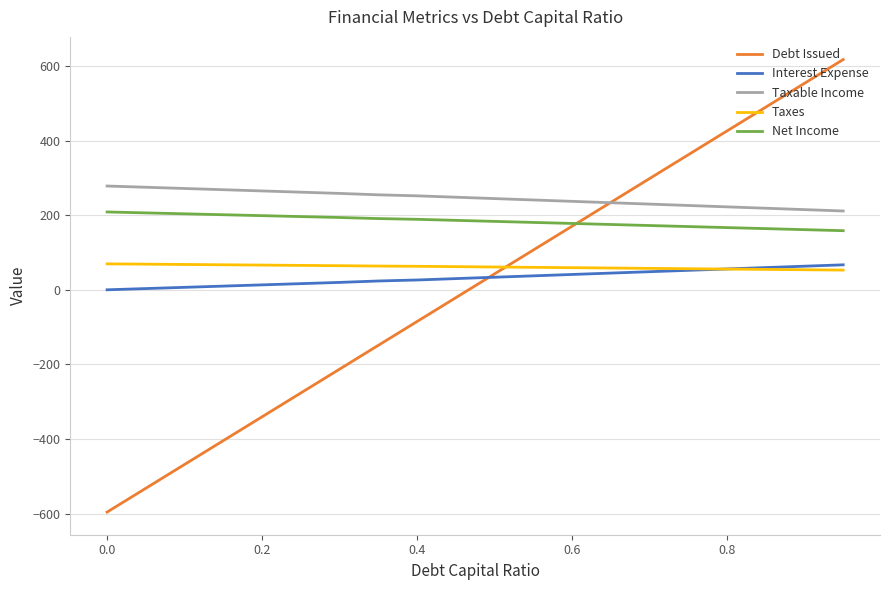

What is the maximum value for Debt Issued?

617.0